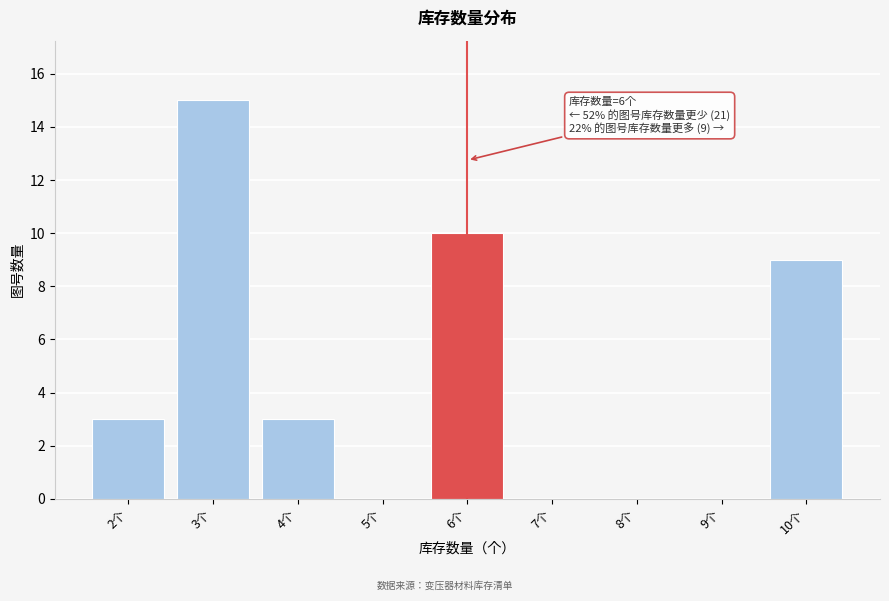

Reading right to left, what are all the values shown in this chart?

10个=9	9个=0	8个=0	7个=0	6个=10	5个=0	4个=3	3个=15	2个=3